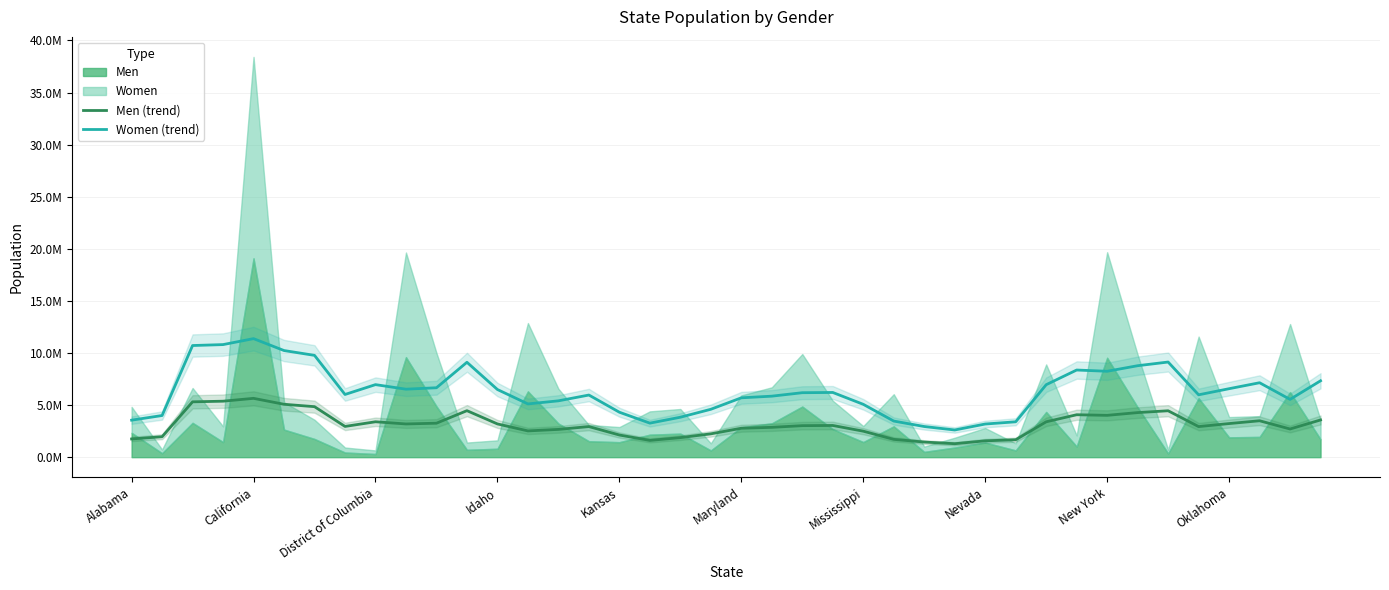

How many lines are shown in the chart?

2